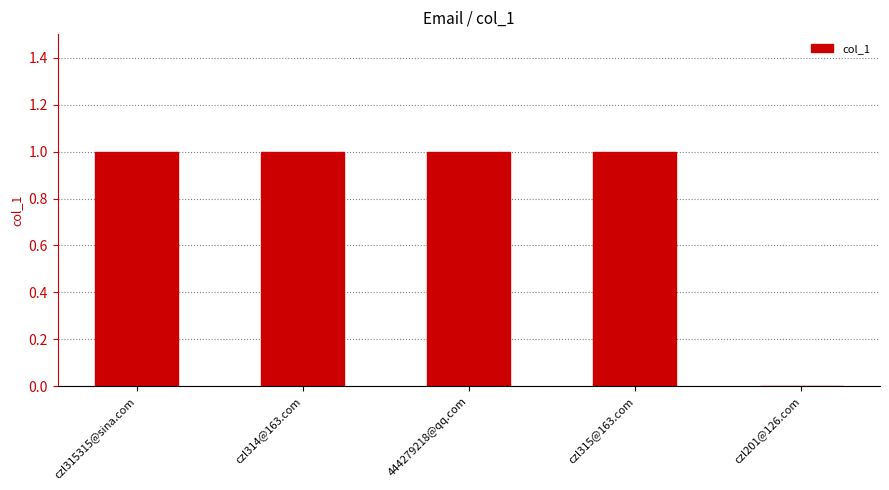

True or false: the data shows 2 at czl315315@sina.com.

False